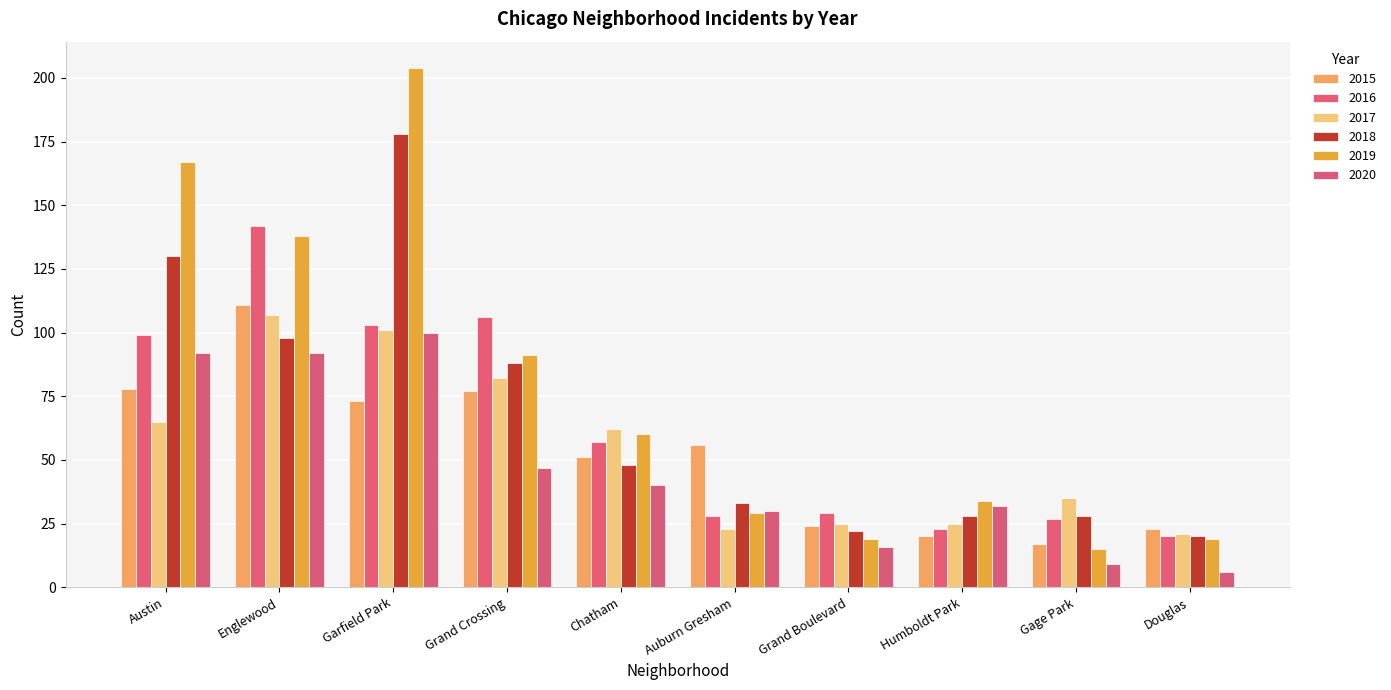

How many bars are there in total?

60